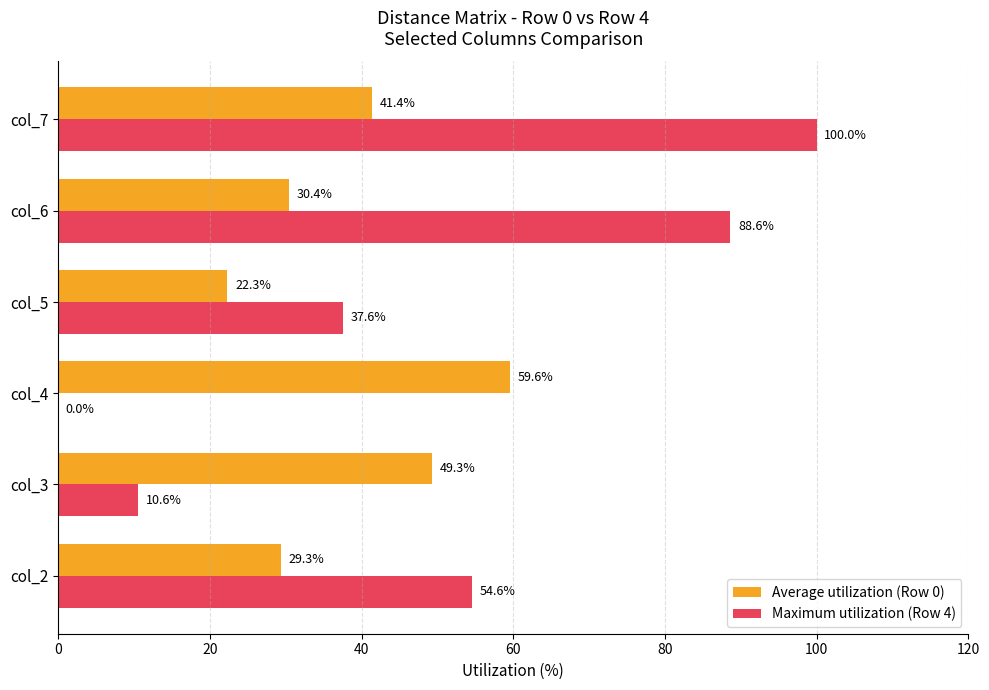

Where is Maximum utilization (Row 4) nearest to the value 50?

col_2